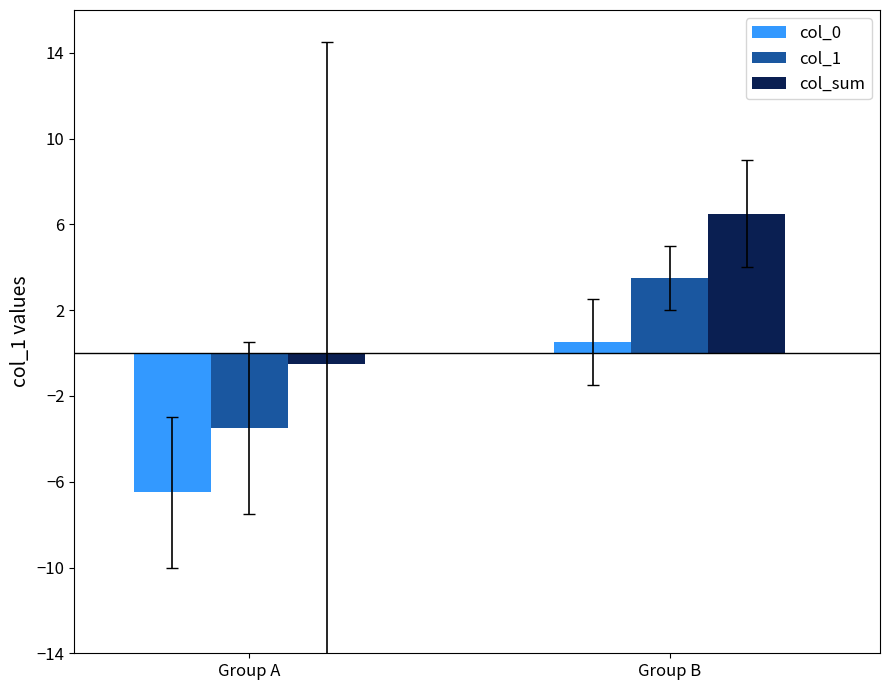

Reading left to right, transcribe all the data shown in this chart.

col_0: Group A=-6.5	Group B=0.5
col_1: Group A=-3.5	Group B=3.5
col_sum: Group A=-0.5	Group B=6.5